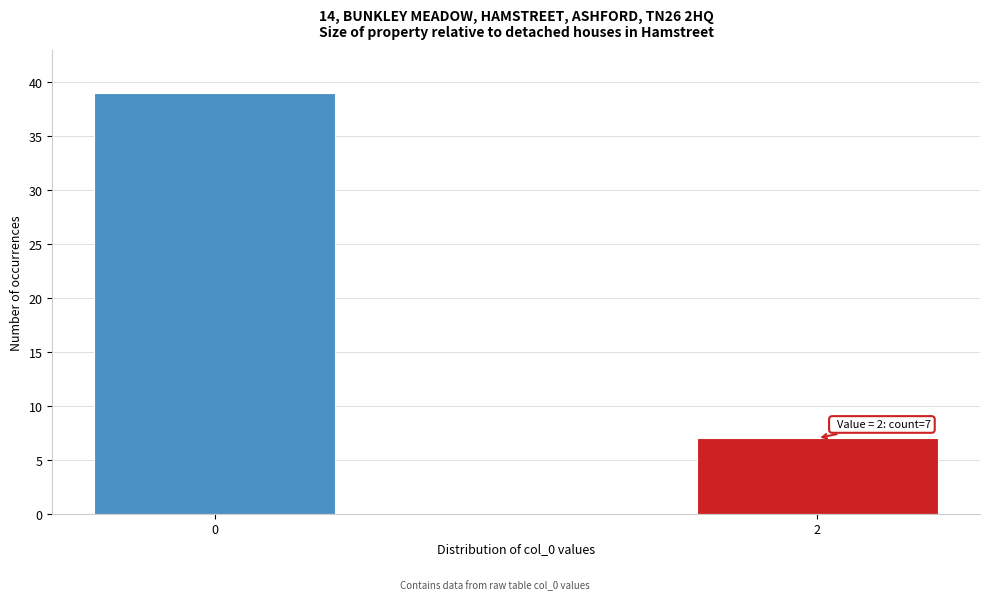

Reading left to right, extract all data points from this chart.

0=39	2=7